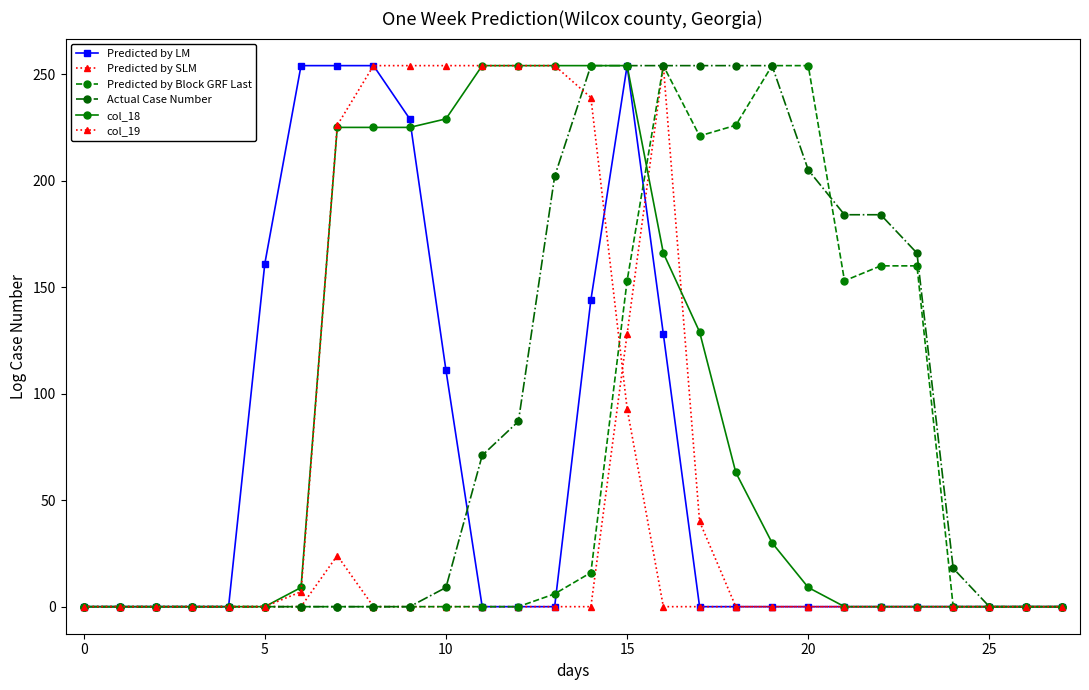

How many data points in Actual Case Number are less than 18?

14